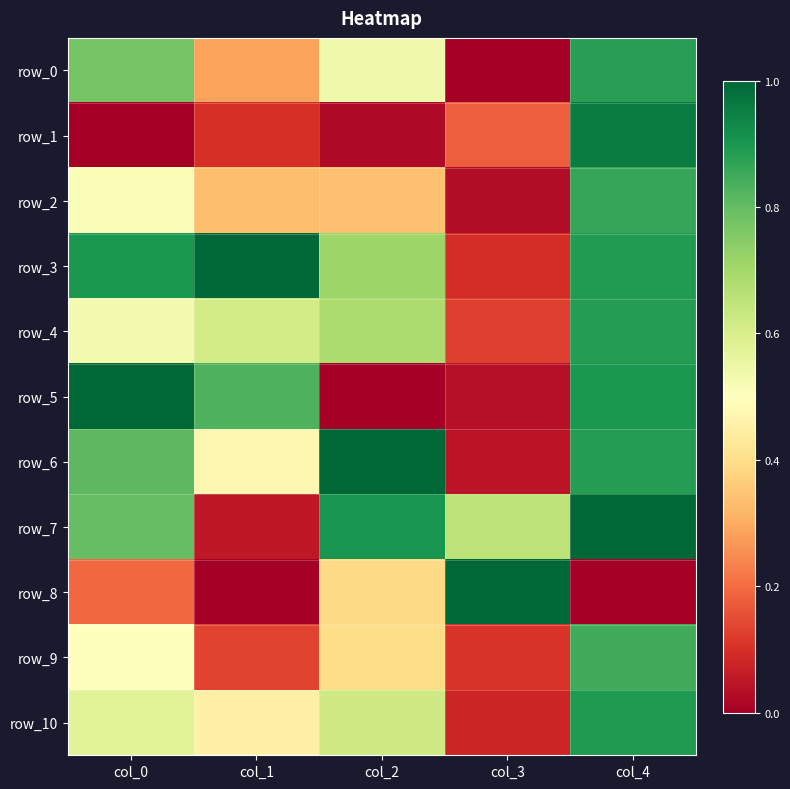

How many data points in row_8 are above 0?

3